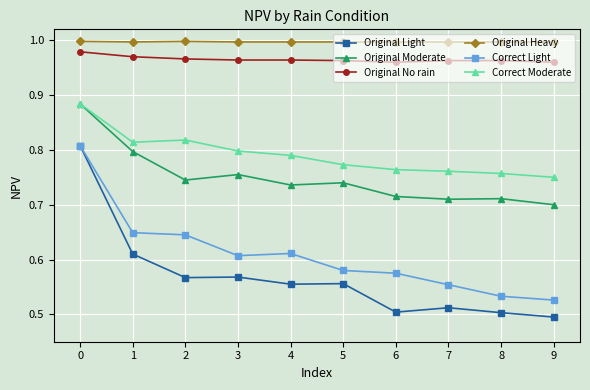

The value of Original No rain at 2 is 1.0. True or false?

True